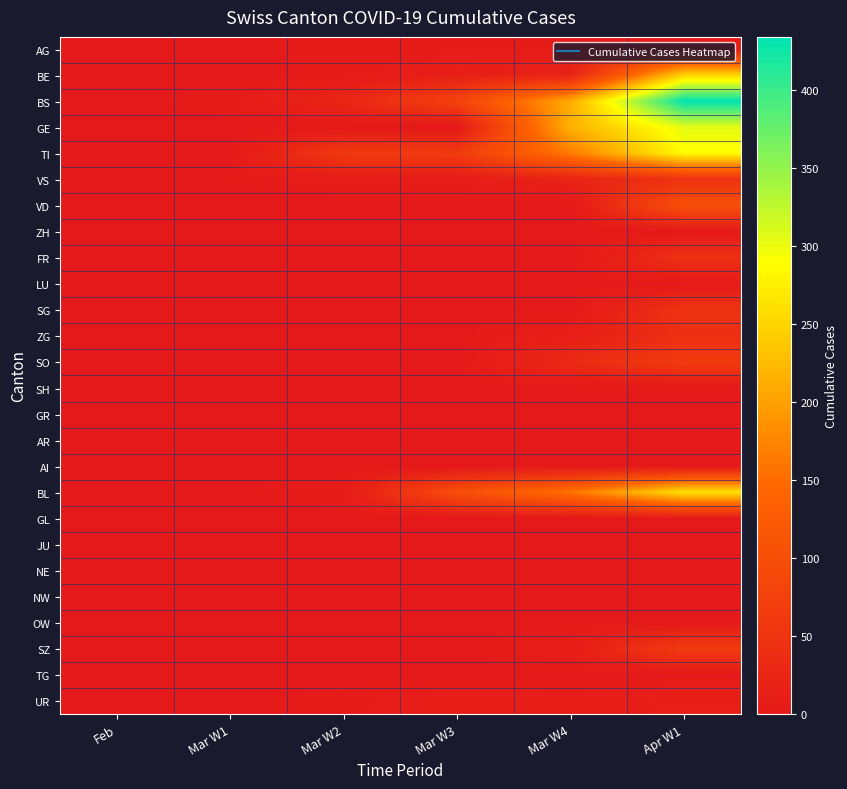

Reading right to left, list all the values displayed in this chart.

AG: Apr W1=4	Mar W4=4	Mar W3=4	Mar W2=3	Mar W1=1	Feb=0
BE: Apr W1=249	Mar W4=21	Mar W3=13	Mar W2=2	Mar W1=0	Feb=0
BS: Apr W1=434	Mar W4=211	Mar W3=78	Mar W2=25	Mar W1=4	Feb=0
GE: Apr W1=305	Mar W4=216	Mar W3=0	Mar W2=0	Mar W1=0	Feb=0
TI: Apr W1=287	Mar W4=165	Mar W3=65	Mar W2=61	Mar W1=0	Feb=0
VS: Apr W1=46	Mar W4=21	Mar W3=5	Mar W2=5	Mar W1=2	Feb=0
VD: Apr W1=104	Mar W4=0	Mar W3=0	Mar W2=0	Mar W1=0	Feb=0
ZH: Apr W1=0	Mar W4=0	Mar W3=0	Mar W2=0	Mar W1=0	Feb=0
FR: Apr W1=46	Mar W4=0	Mar W3=0	Mar W2=0	Mar W1=0	Feb=0
LU: Apr W1=0	Mar W4=0	Mar W3=0	Mar W2=0	Mar W1=0	Feb=0
SG: Apr W1=49	Mar W4=0	Mar W3=0	Mar W2=0	Mar W1=0	Feb=0
ZG: Apr W1=41	Mar W4=12	Mar W3=0	Mar W2=0	Mar W1=0	Feb=0
SO: Apr W1=65	Mar W4=33	Mar W3=0	Mar W2=0	Mar W1=0	Feb=0
SH: Apr W1=0	Mar W4=0	Mar W3=0	Mar W2=0	Mar W1=0	Feb=0
GR: Apr W1=0	Mar W4=0	Mar W3=0	Mar W2=0	Mar W1=0	Feb=0
AR: Apr W1=0	Mar W4=0	Mar W3=0	Mar W2=0	Mar W1=0	Feb=0
AI: Apr W1=0	Mar W4=0	Mar W3=0	Mar W2=0	Mar W1=0	Feb=0
BL: Apr W1=262	Mar W4=158	Mar W3=100	Mar W2=5	Mar W1=1	Feb=0
GL: Apr W1=0	Mar W4=0	Mar W3=0	Mar W2=0	Mar W1=0	Feb=0
JU: Apr W1=0	Mar W4=0	Mar W3=0	Mar W2=0	Mar W1=0	Feb=0
NE: Apr W1=0	Mar W4=0	Mar W3=0	Mar W2=0	Mar W1=0	Feb=0
NW: Apr W1=0	Mar W4=0	Mar W3=0	Mar W2=0	Mar W1=0	Feb=0
OW: Apr W1=0	Mar W4=0	Mar W3=0	Mar W2=0	Mar W1=0	Feb=0
SZ: Apr W1=65	Mar W4=10	Mar W3=0	Mar W2=0	Mar W1=0	Feb=0
TG: Apr W1=0	Mar W4=0	Mar W3=0	Mar W2=0	Mar W1=0	Feb=0
UR: Apr W1=13	Mar W4=9	Mar W3=11	Mar W2=3	Mar W1=1	Feb=0